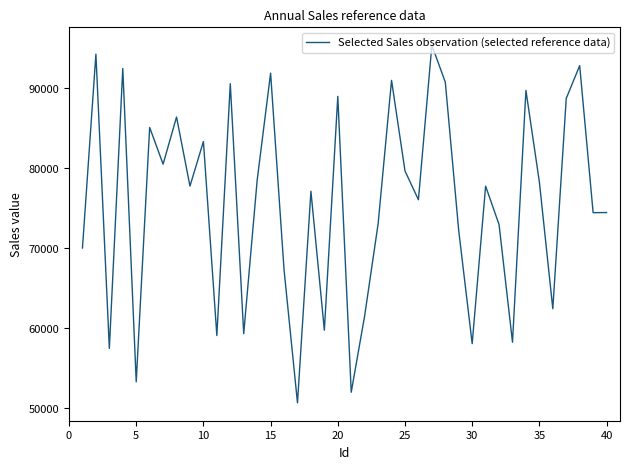

What is the difference between the maximum and minimum values?

44698.2